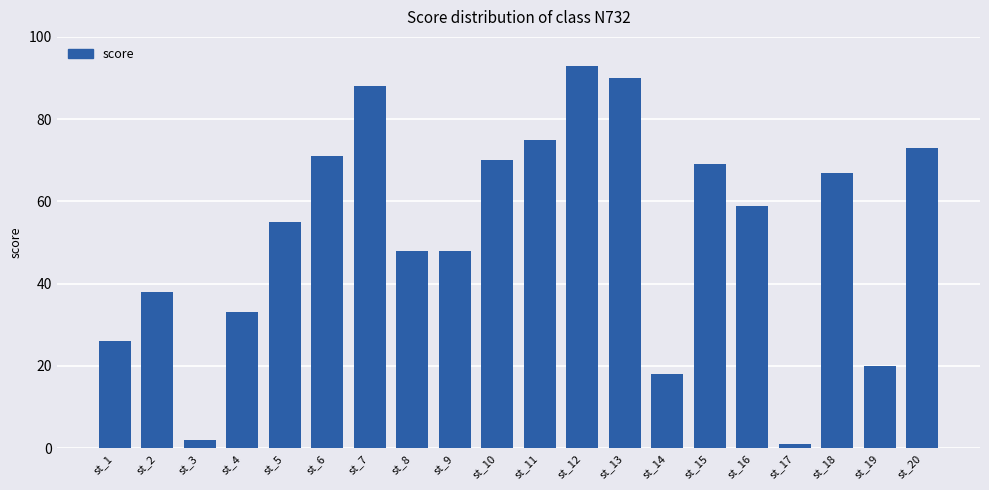

Count the number of categories in the chart.

20